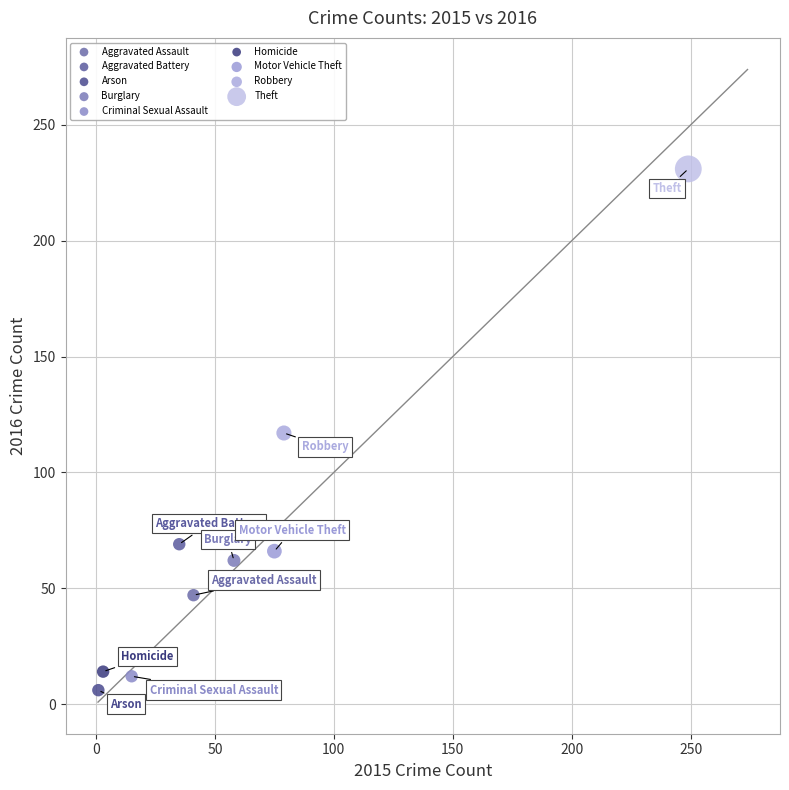

What are all the series names shown in the legend?

Aggravated Assault, Aggravated Battery, Arson, Burglary, Criminal Sexual Assault, Homicide, Motor Vehicle Theft, Robbery, Theft